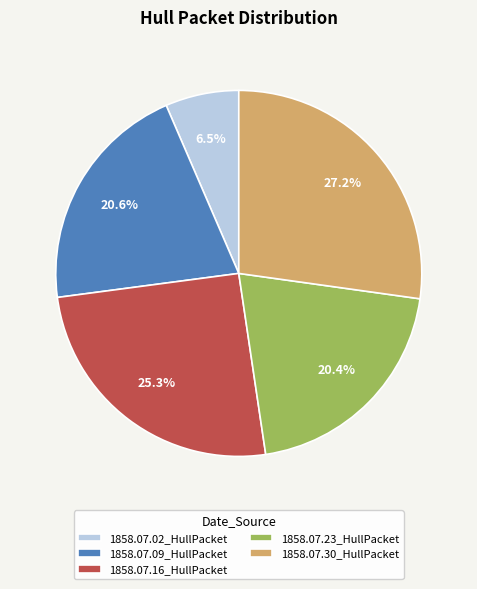

Between 1858.07.16_HullPacket and 1858.07.23_HullPacket, which is larger?

1858.07.16_HullPacket